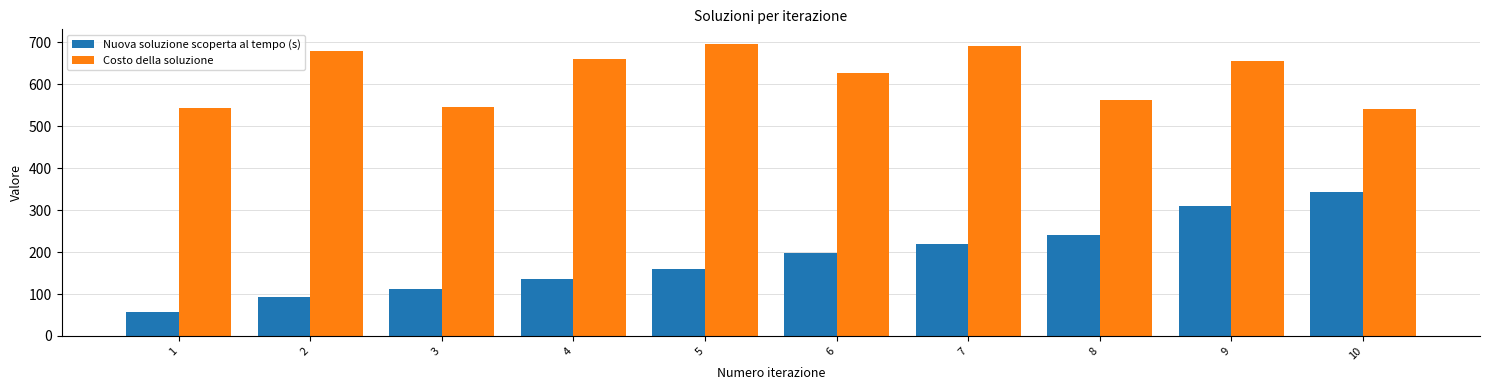

What is the value of the Nuova soluzione scoperta al tempo (s) bar at the 7th from the left?

219.2